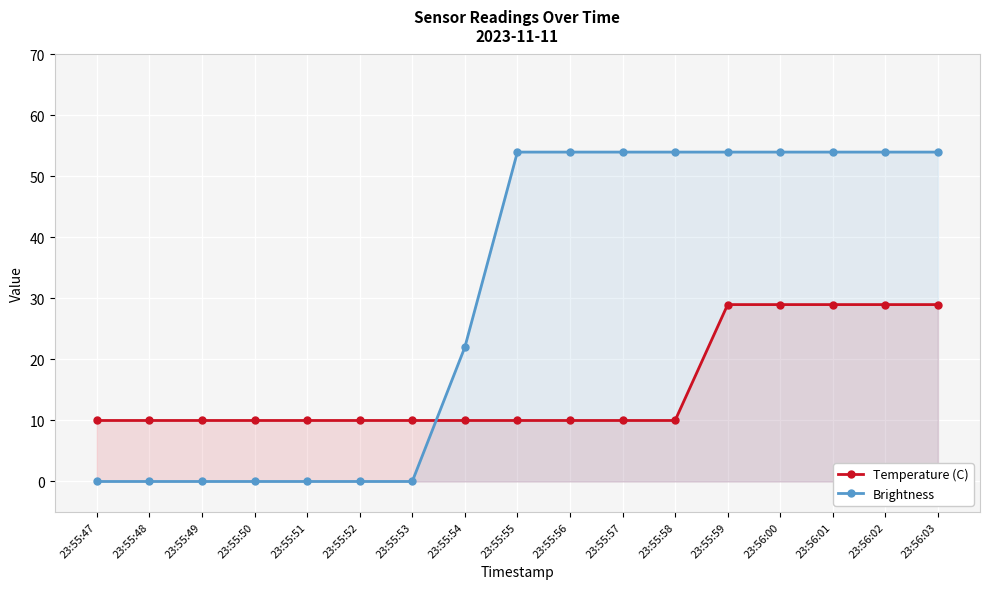

What is the sum of the Temperature (C) values at 23:55:58 and 23:55:57?

20